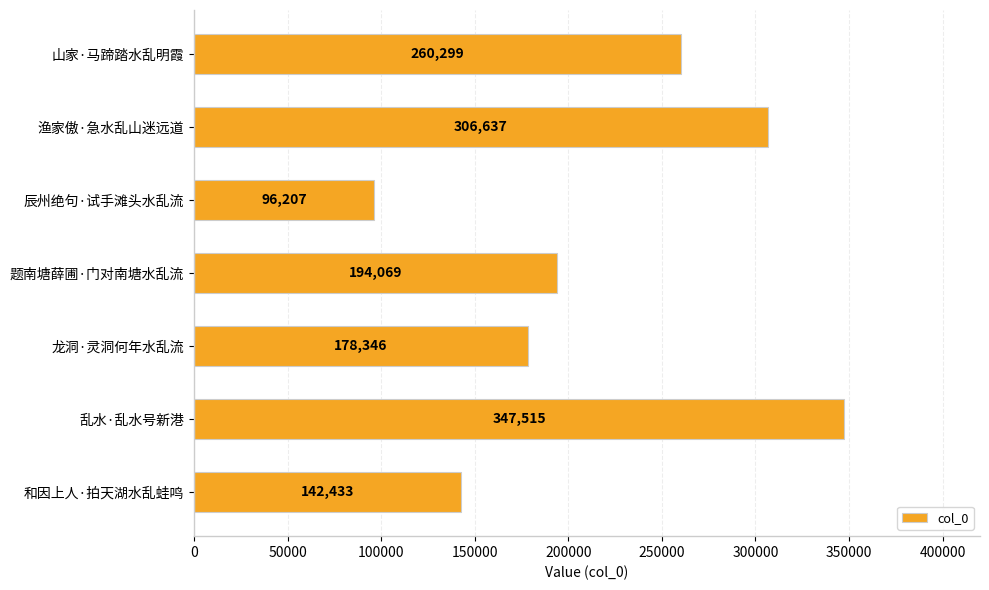

Rank the categories by value from lowest to highest.

辰州绝句·试手滩头水乱流, 和因上人·拍天湖水乱蛙鸣, 龙洞·灵洞何年水乱流, 题南塘薛圃·门对南塘水乱流, 山家·马蹄踏水乱明霞, 渔家傲·急水乱山迷远道, 乱水·乱水号新港